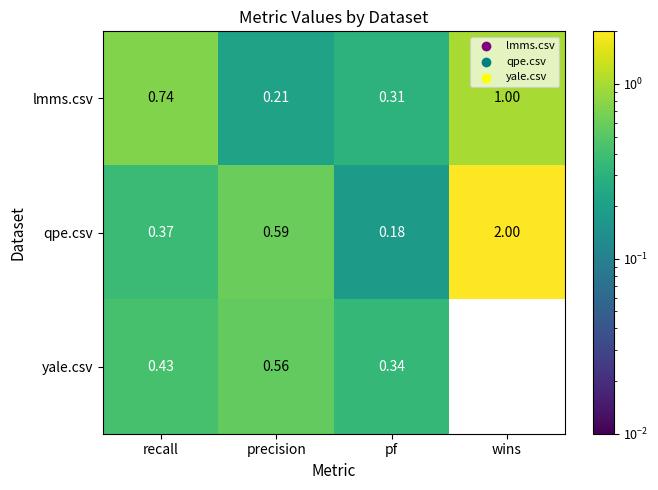

Which series changed the most between pf and wins?

qpe.csv